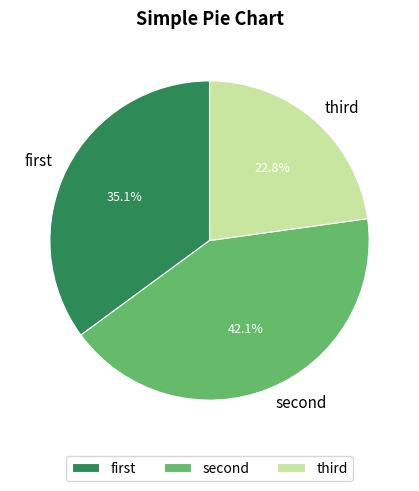

Which slice is the smallest?

third